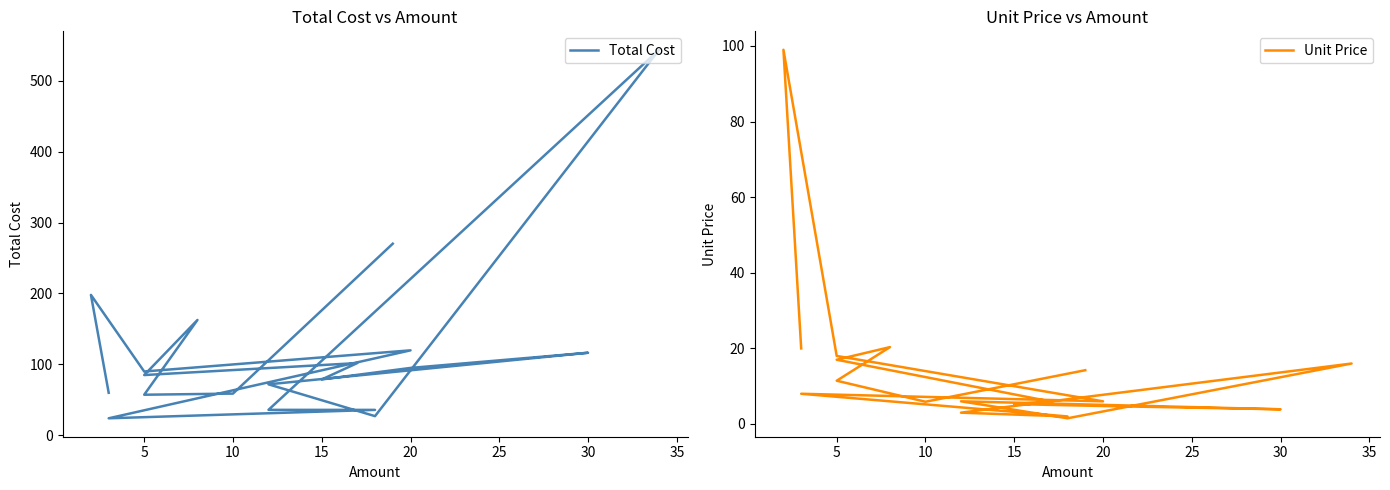

What value does the Total Cost series have at 15?

78.8